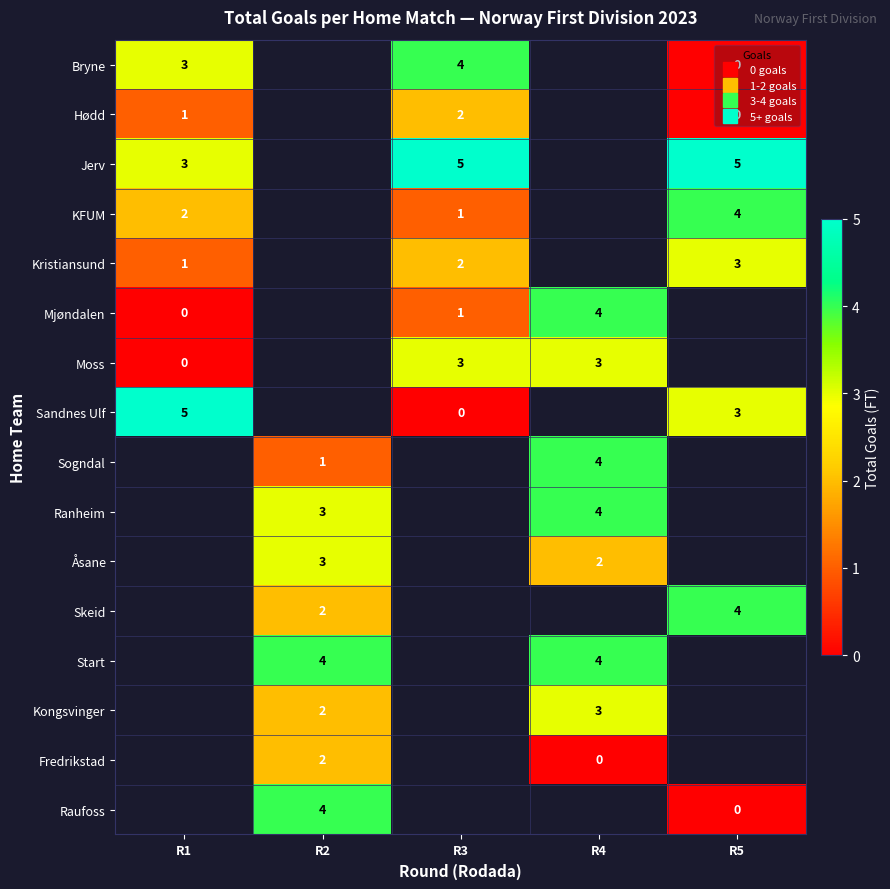

True or false: Hødd has a value of 0.6 at R5.

False